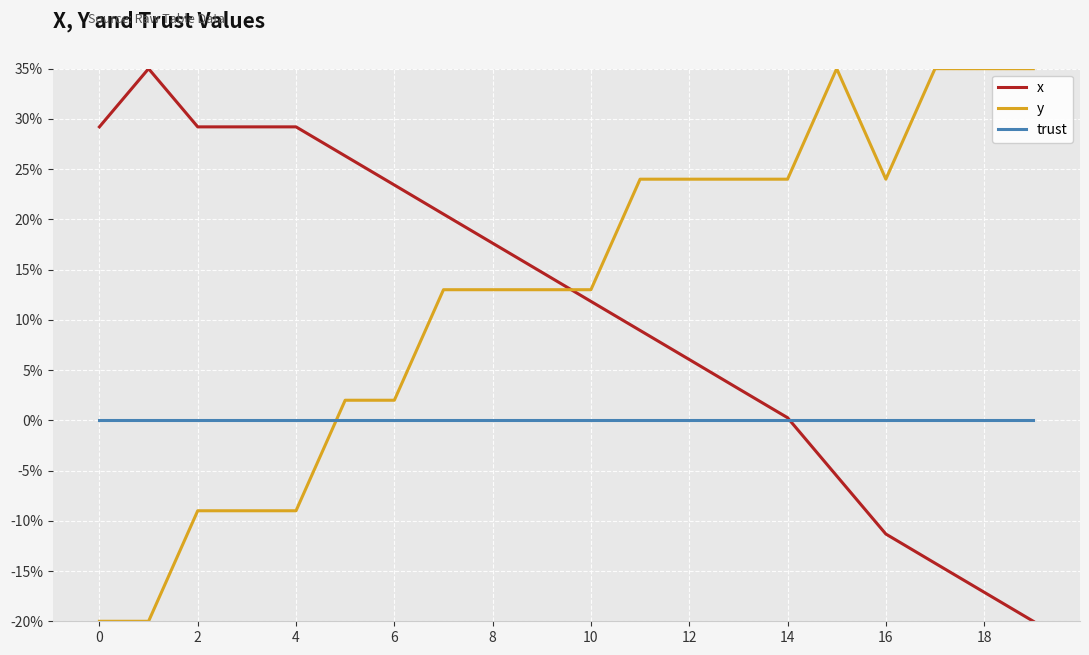

What is the maximum value shown in the chart?

35.0